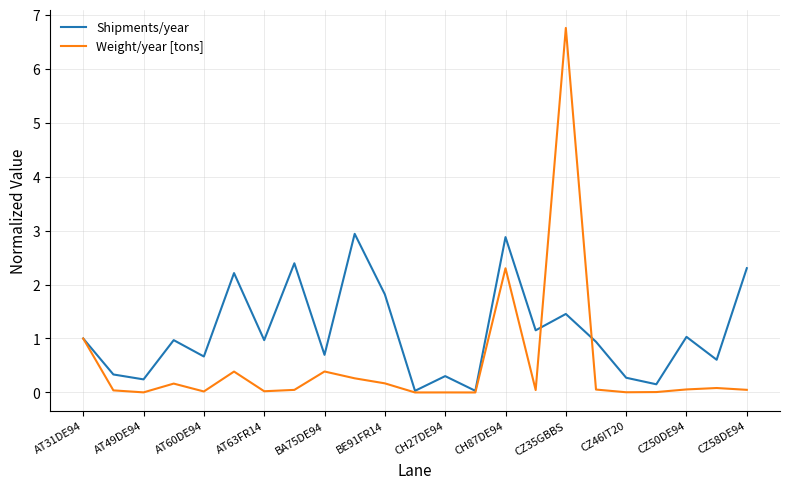

What are all the series names shown in the legend?

Shipments/year, Weight/year [tons]